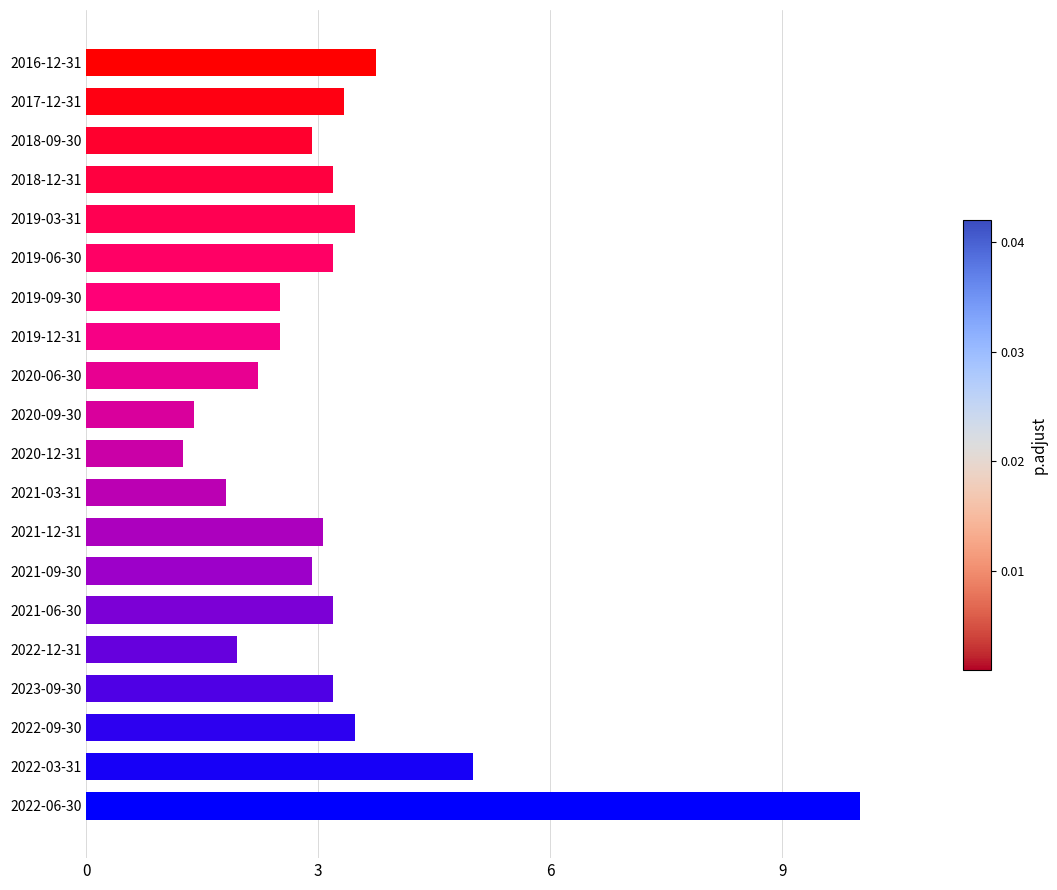

What is the change in value from 2019-03-31 to 2016-12-31?

+0.3